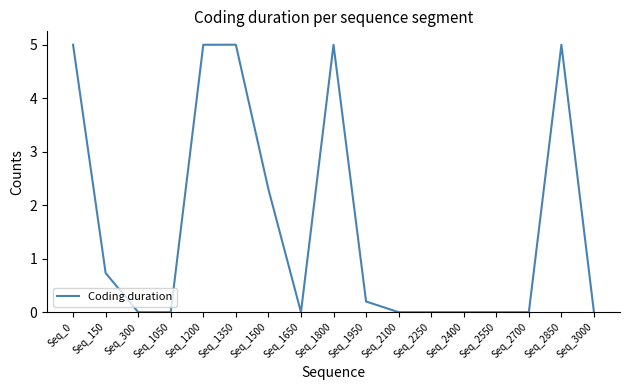

Reading left to right, transcribe all the data shown in this chart.

5.0	0.7	0.0	0.0	5.0	5.0	2.3	0.0	5.0	0.2	0.0	0.0	0.0	0.0	0.0	5.0	0.0